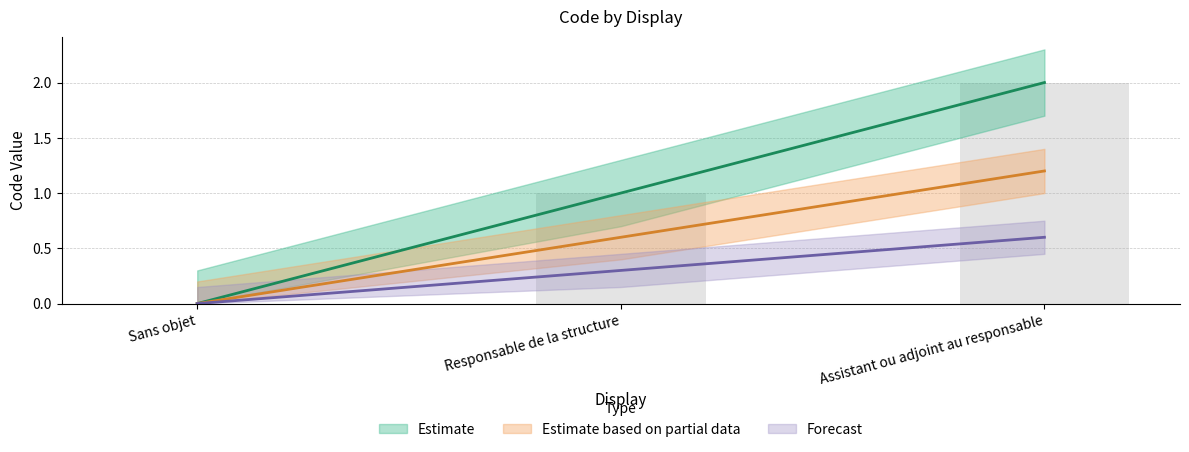

At which label is the value closest to 1?

Responsable de la structure